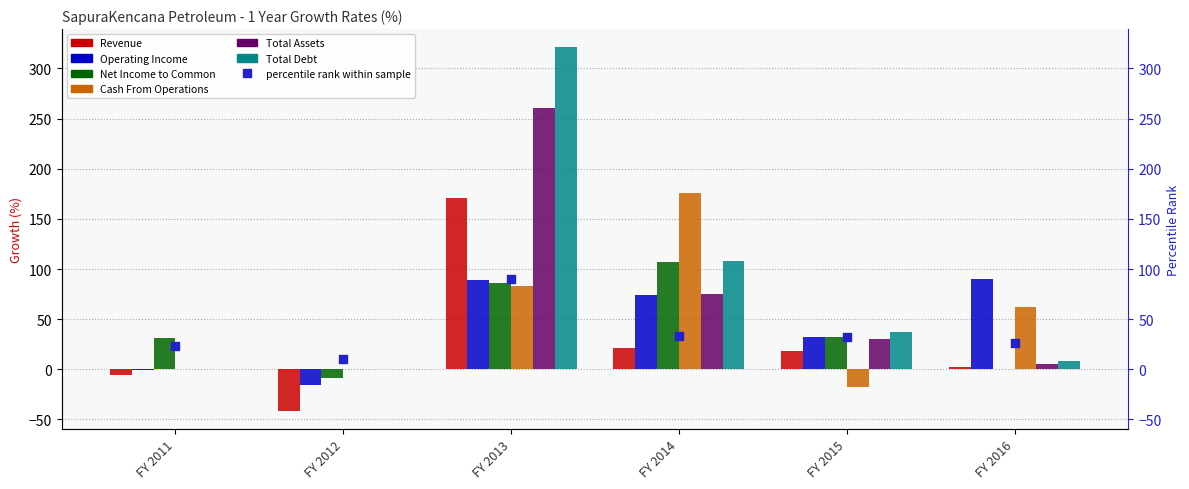

Which series has the largest total across all categories?

Total Debt